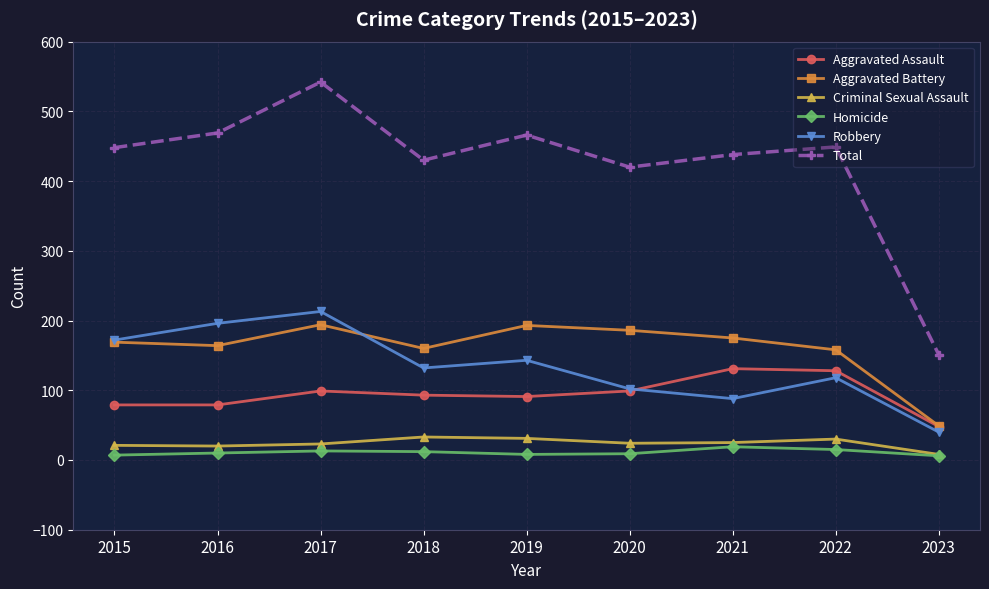

Which series changed the most between 2017 and 2020?

Total